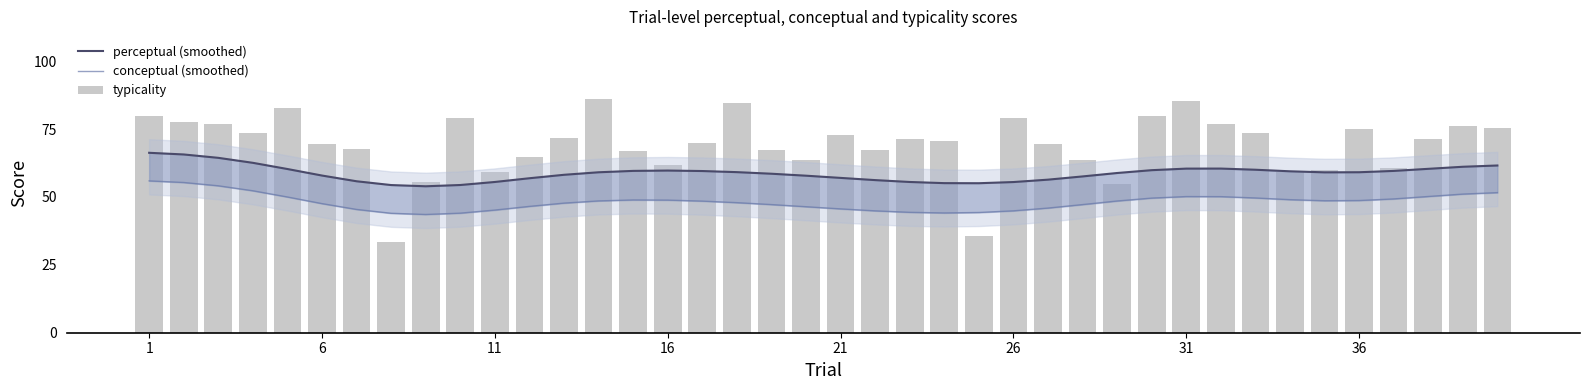

Which series changed the most between 14 and 33?

typicality